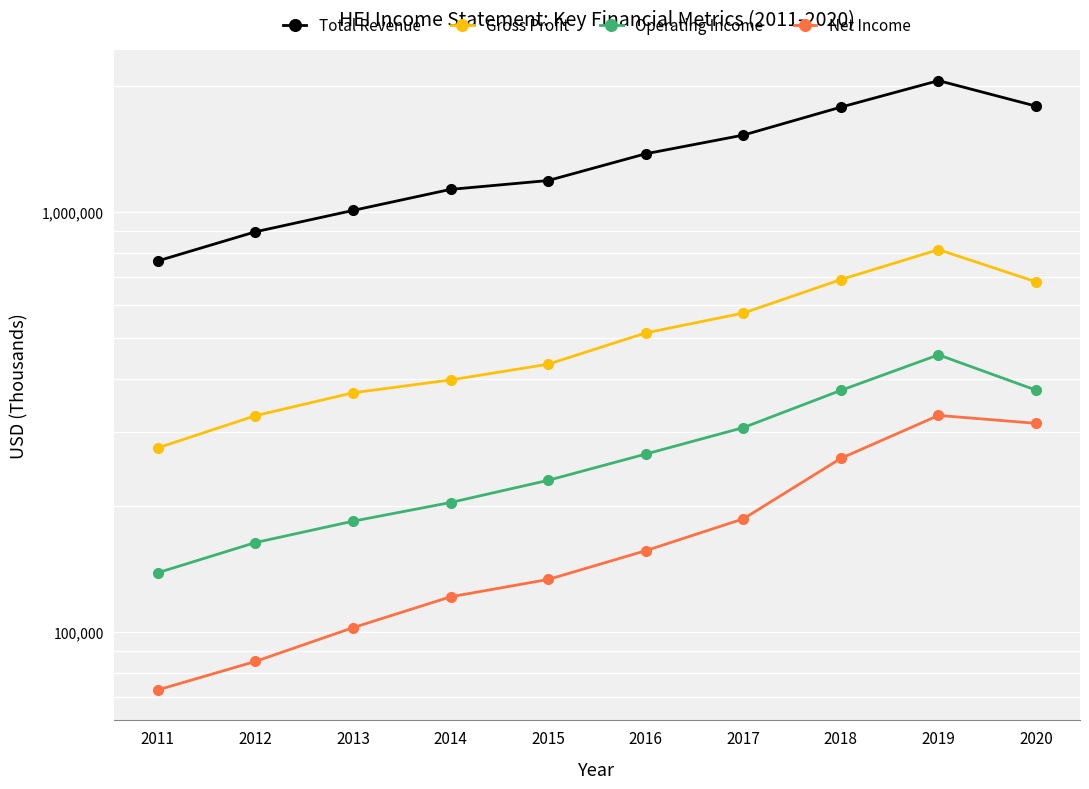

What is the sum of all Total Revenue values?

13513300